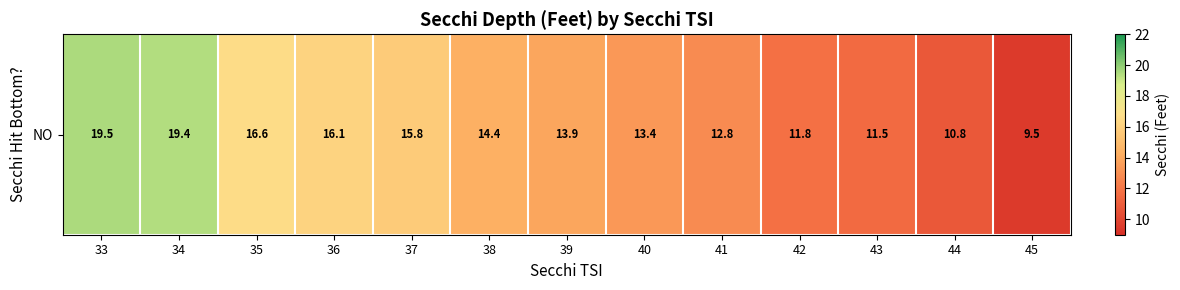

What is the ratio of the value at 34 to the value at 44?

1.8